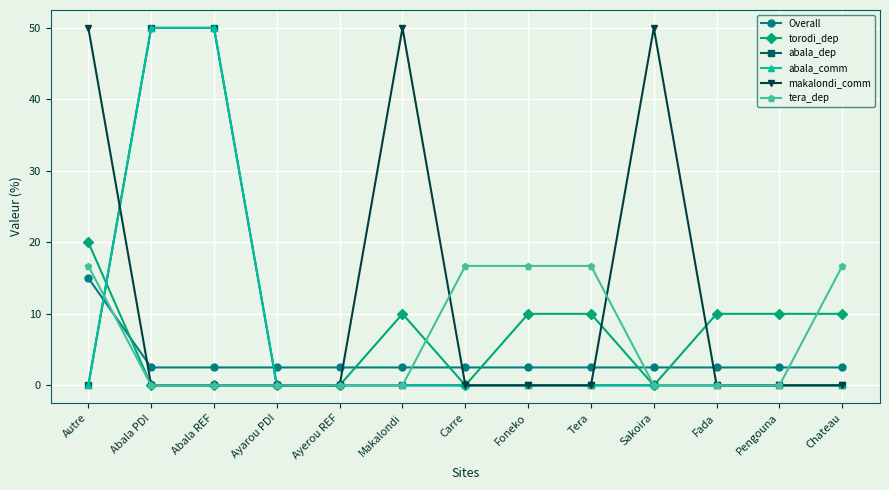

Reading left to right, what are all the values shown in this chart?

Overall: 15.0	2.5	2.5	2.5	2.5	2.5	2.5	2.5	2.5	2.5	2.5	2.5	2.5
torodi_dep: 20.0	0.0	0.0	0.0	0.0	10.0	0.0	10.0	10.0	0.0	10.0	10.0	10.0
abala_dep: 0.0	50.0	50.0	0.0	0.0	0.0	0.0	0.0	0.0	0.0	0.0	0.0	0.0
abala_comm: 0.0	50.0	50.0	0.0	0.0	0.0	0.0	0.0	0.0	0.0	0.0	0.0	0.0
makalondi_comm: 50.0	0.0	0.0	0.0	0.0	50.0	0.0	0.0	0.0	50.0	0.0	0.0	0.0
tera_dep: 16.7	0.0	0.0	0.0	0.0	0.0	16.7	16.7	16.7	0.0	0.0	0.0	16.7